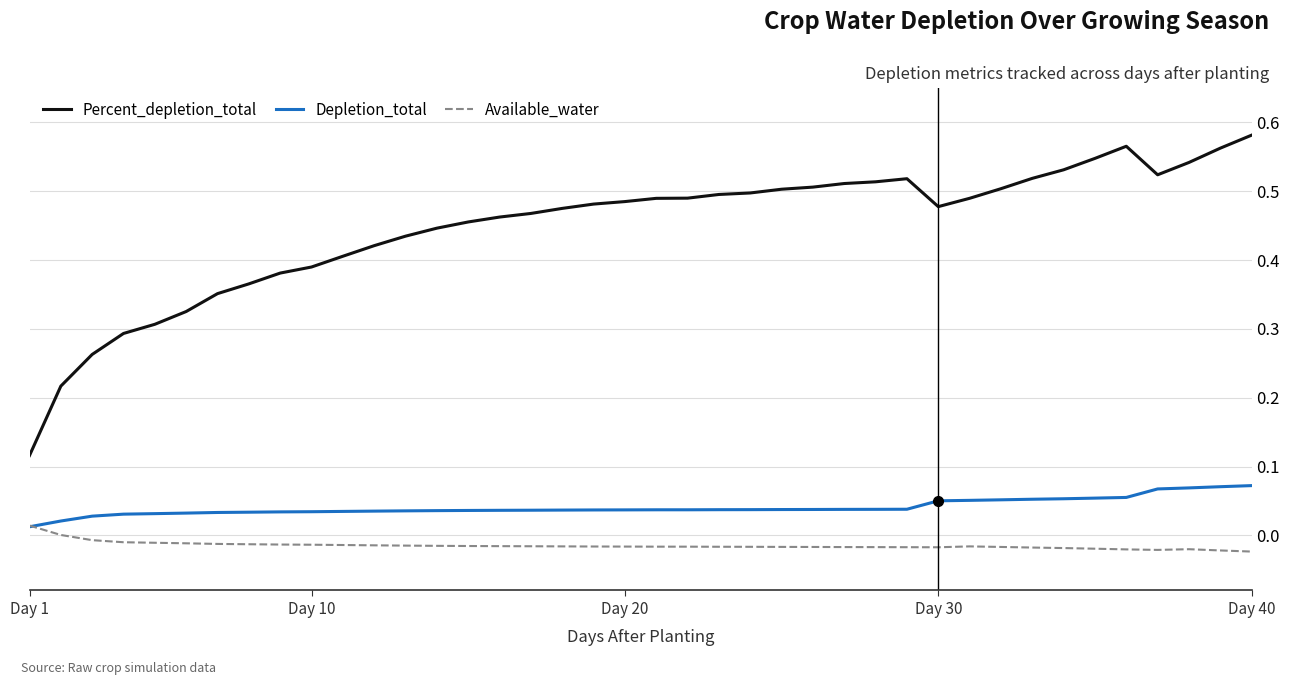

List the series in order of their peak value, highest first.

Percent_depletion_total, Depletion_total, Available_water